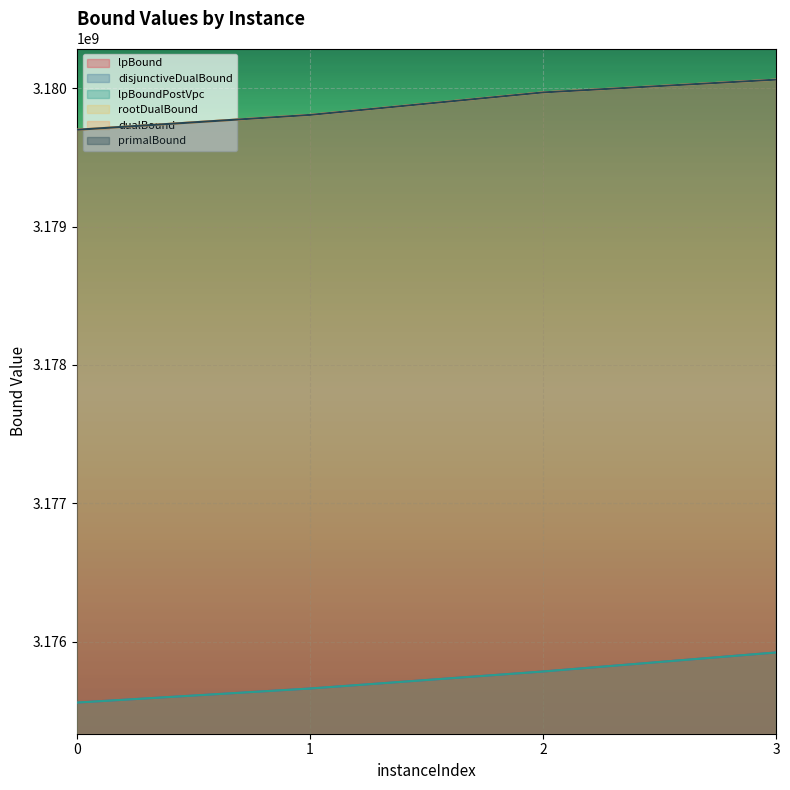

What is the sum of all lpBound values?

12702933731.1